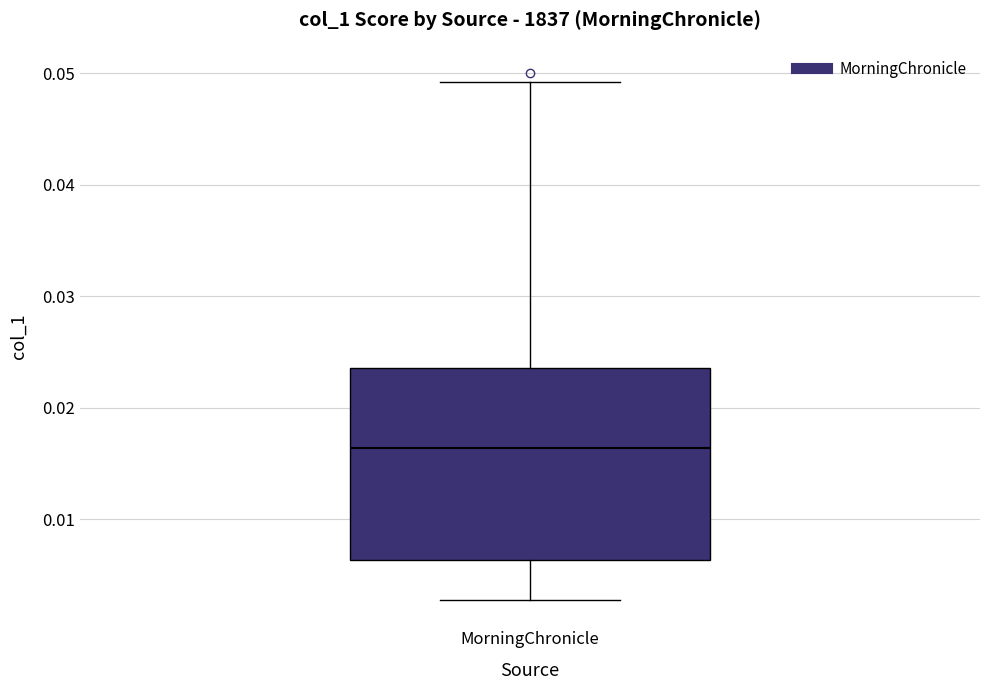

Read this box plot against the y-axis: the position of the median line, the range covered by the box, and the ends of both whiskers. The values are not printed on the chart, so give them approximately, as read against the axis.

median 0.016, box 0.006 to 0.024, whiskers 0.003 to 0.049